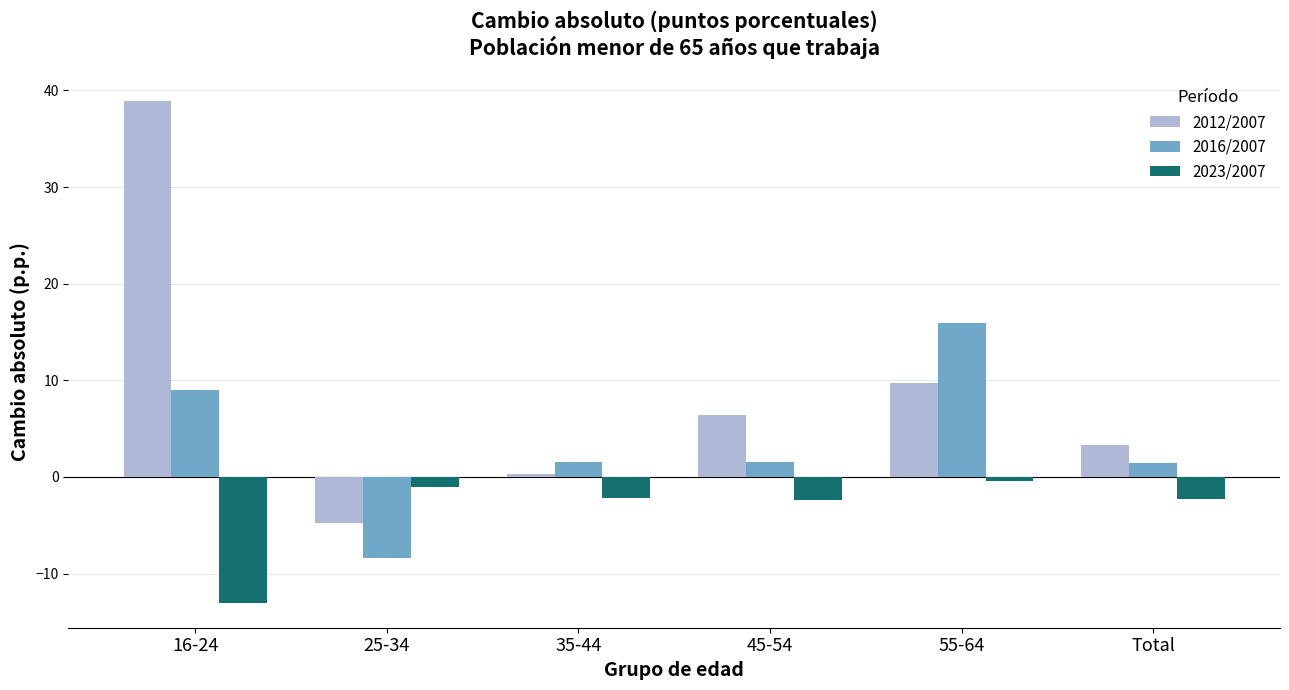

Count the number of categories in the chart.

6